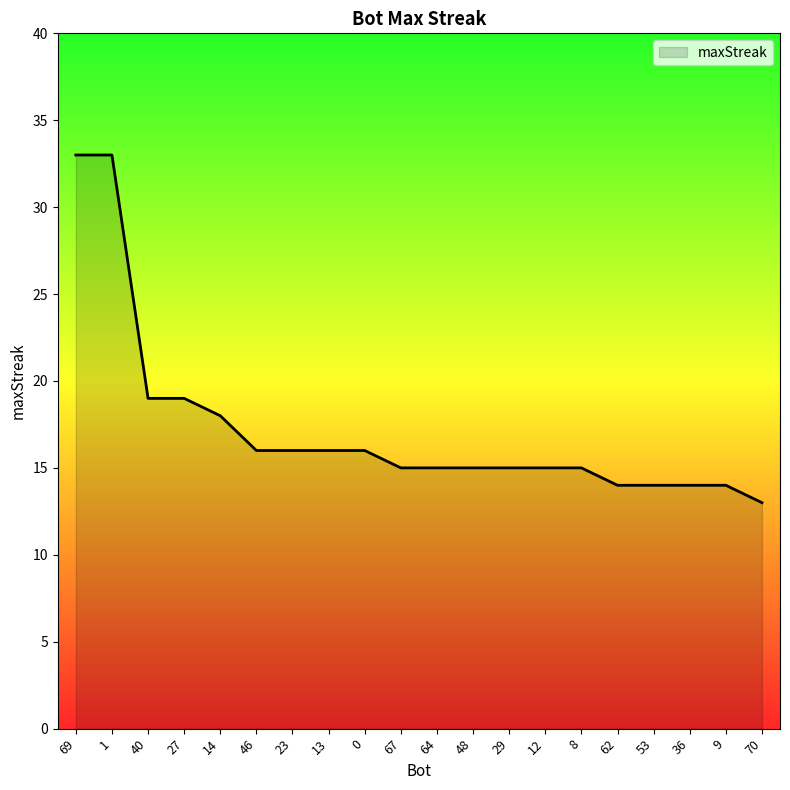

Approximately how many times larger is the value at 46 compared to 67?

1.1